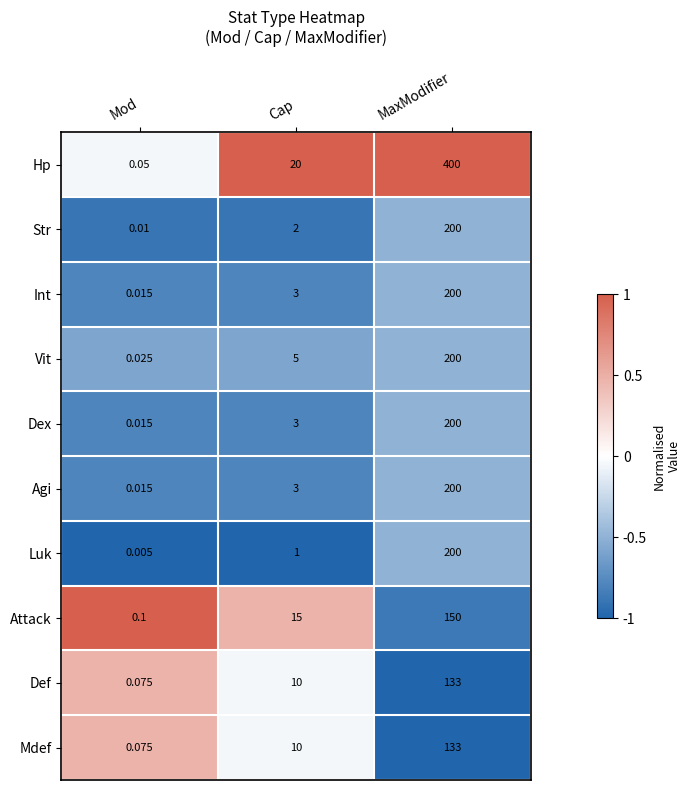

Which series has the largest total across all categories?

Hp